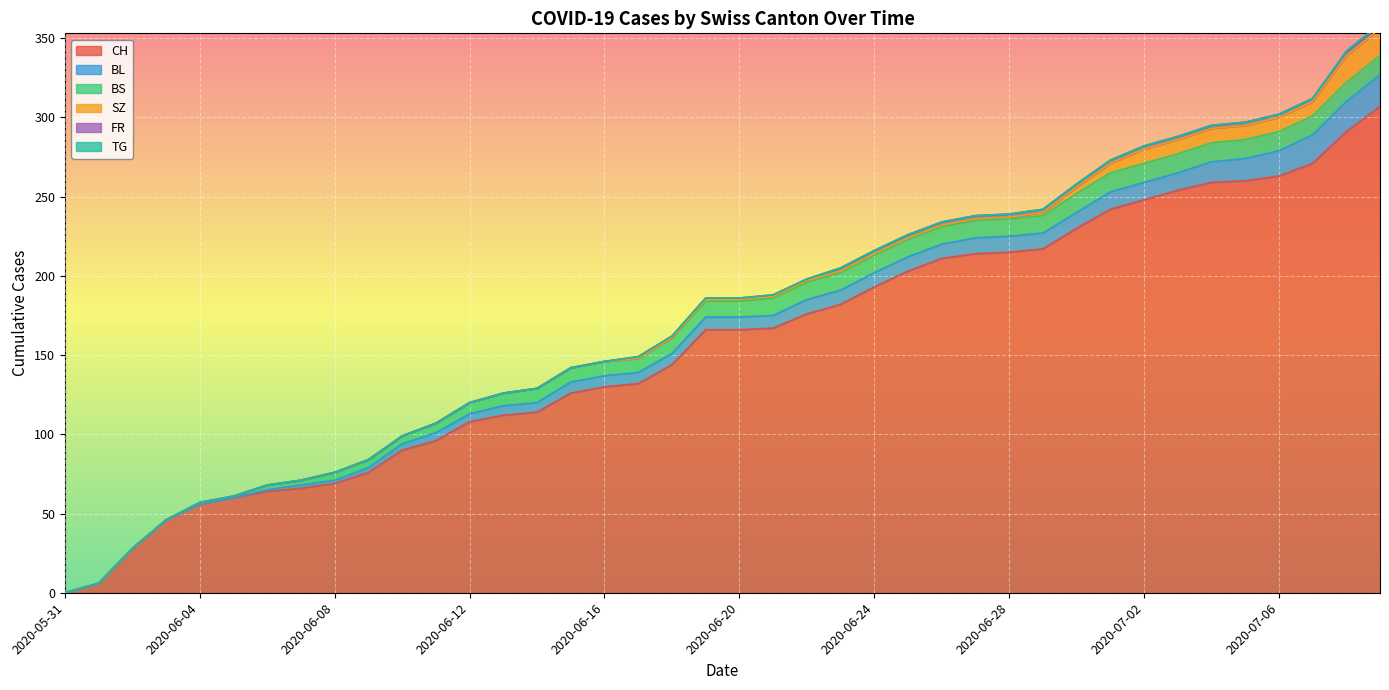

What is the maximum value for BL?

20